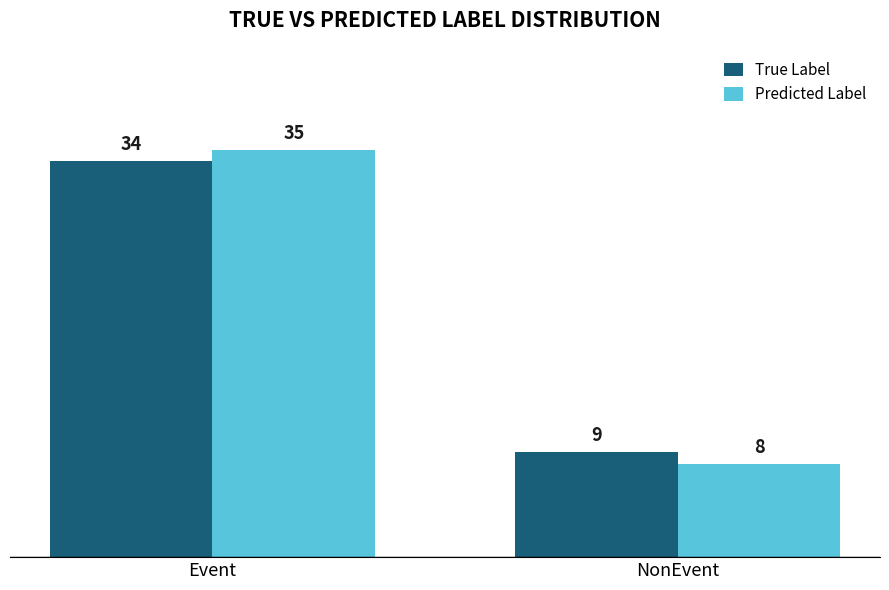

At which label is Predicted Label closest to 21?

NonEvent